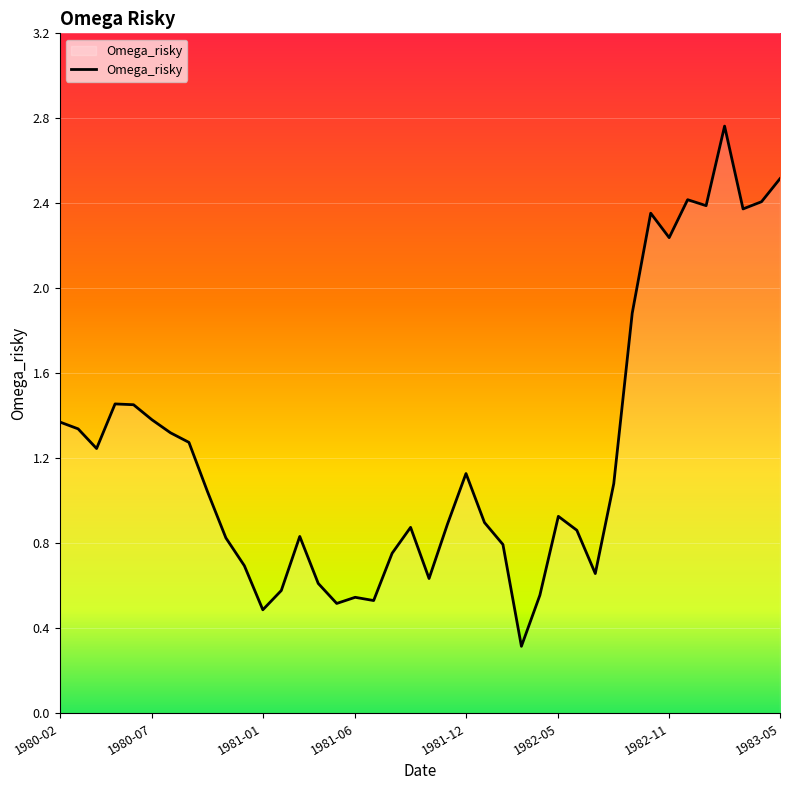

What is the smallest value displayed?

0.3